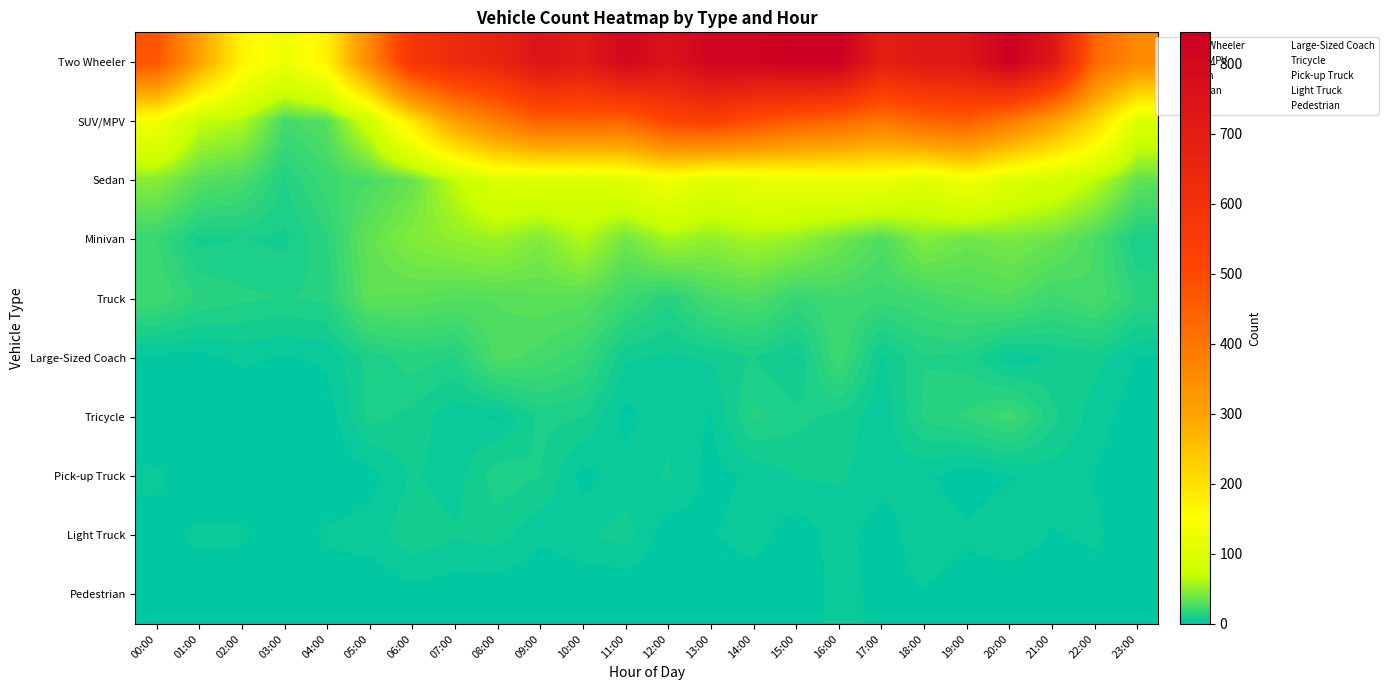

At which category does the chart reach its minimum across all series?

00:00